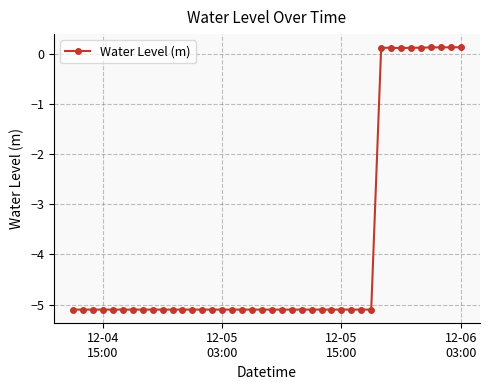

What is the minimum value shown in the chart?

-5.1